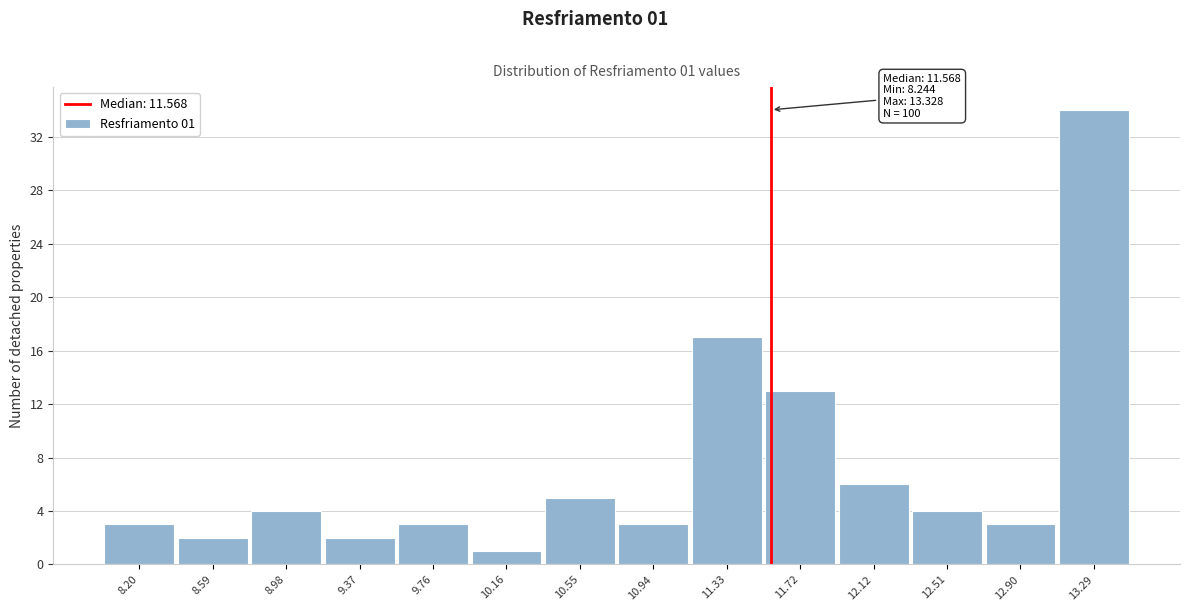

Over which range of the x-axis is the bar tallest?

13.10 to 13.50